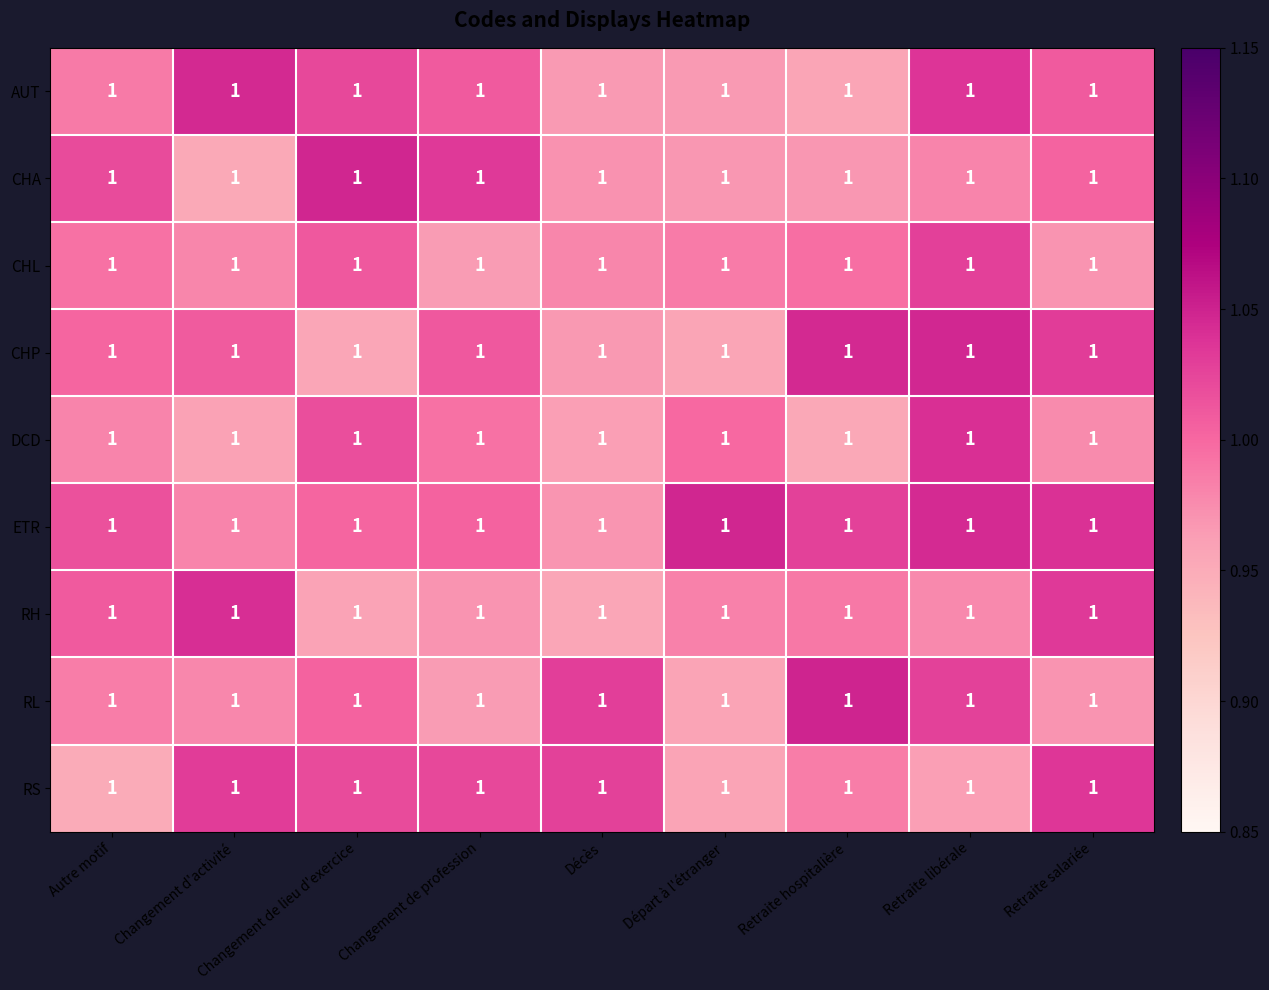

At which category is the sum across all series the highest?

Retraite libérale